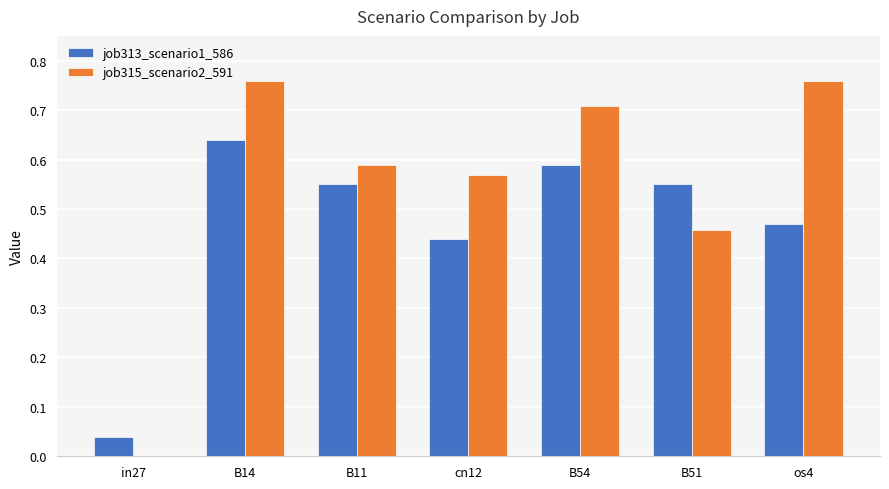

Which series changed the most between B14 and B51?

job315_scenario2_591